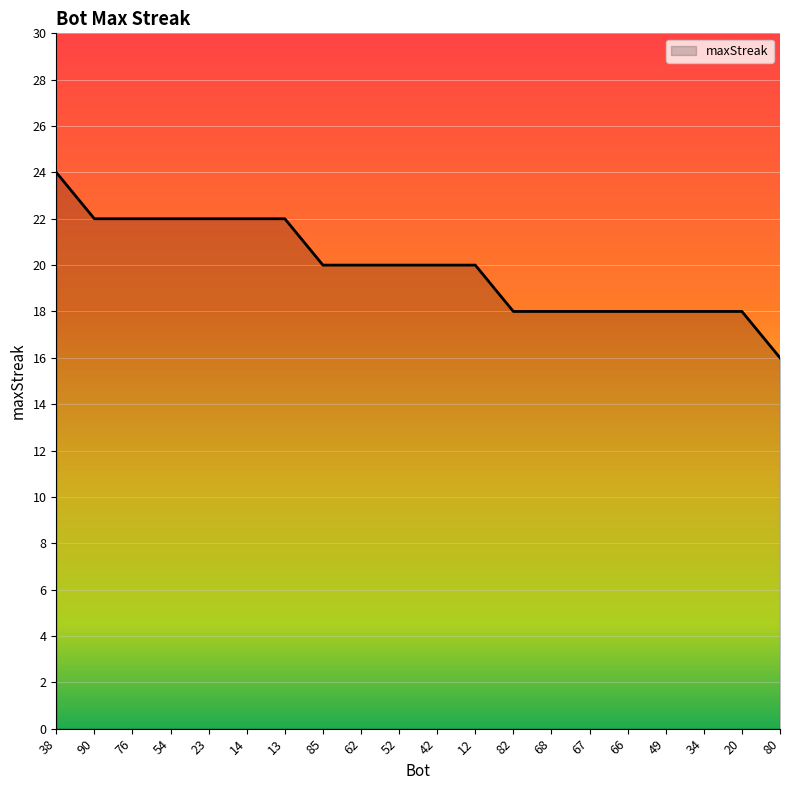

Reading left to right, transcribe all the data shown in this chart.

24	22	22	22	22	22	22	20	20	20	20	20	18	18	18	18	18	18	18	16